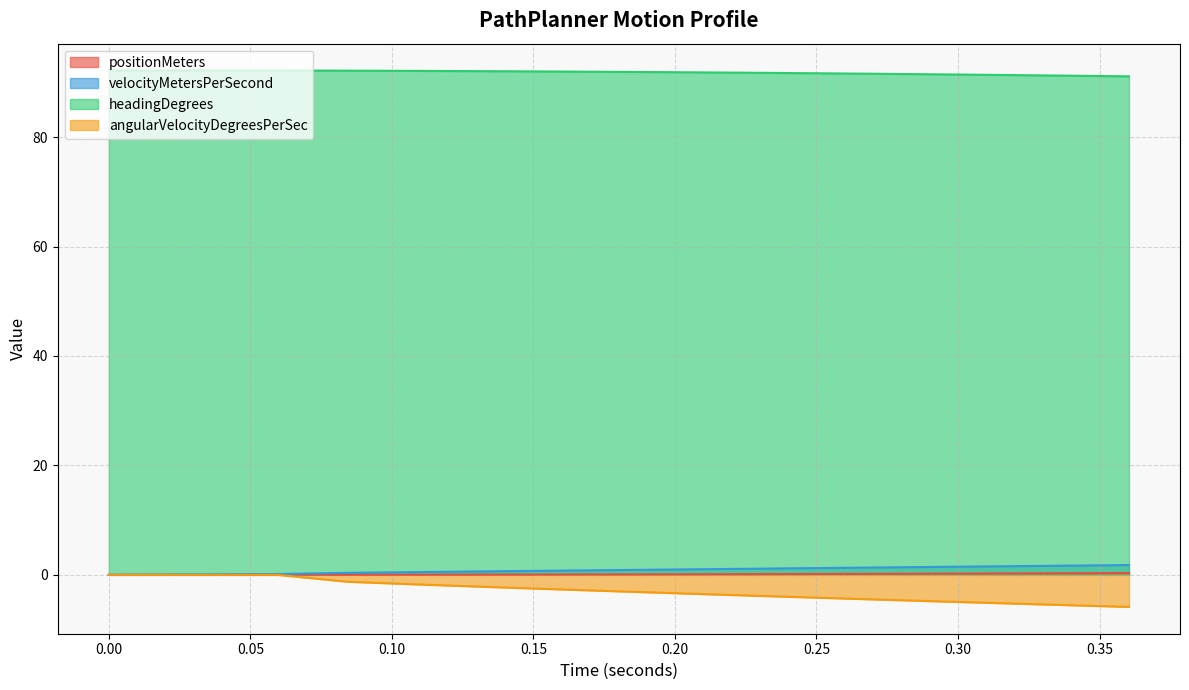

What is the value of the velocityMetersPerSecond point at the 34th from the left?

1.7